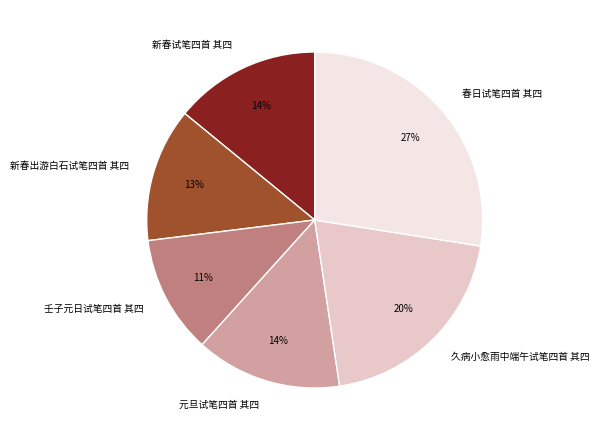

To the nearest percent, what percentage of the pie is 春日试笔四首 其四?

27%